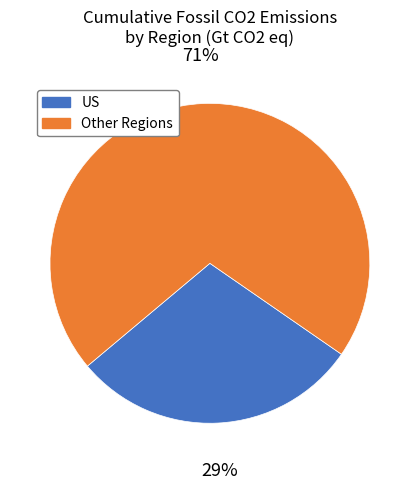

Combined, do US and Other Regions account for over 50%?

Yes